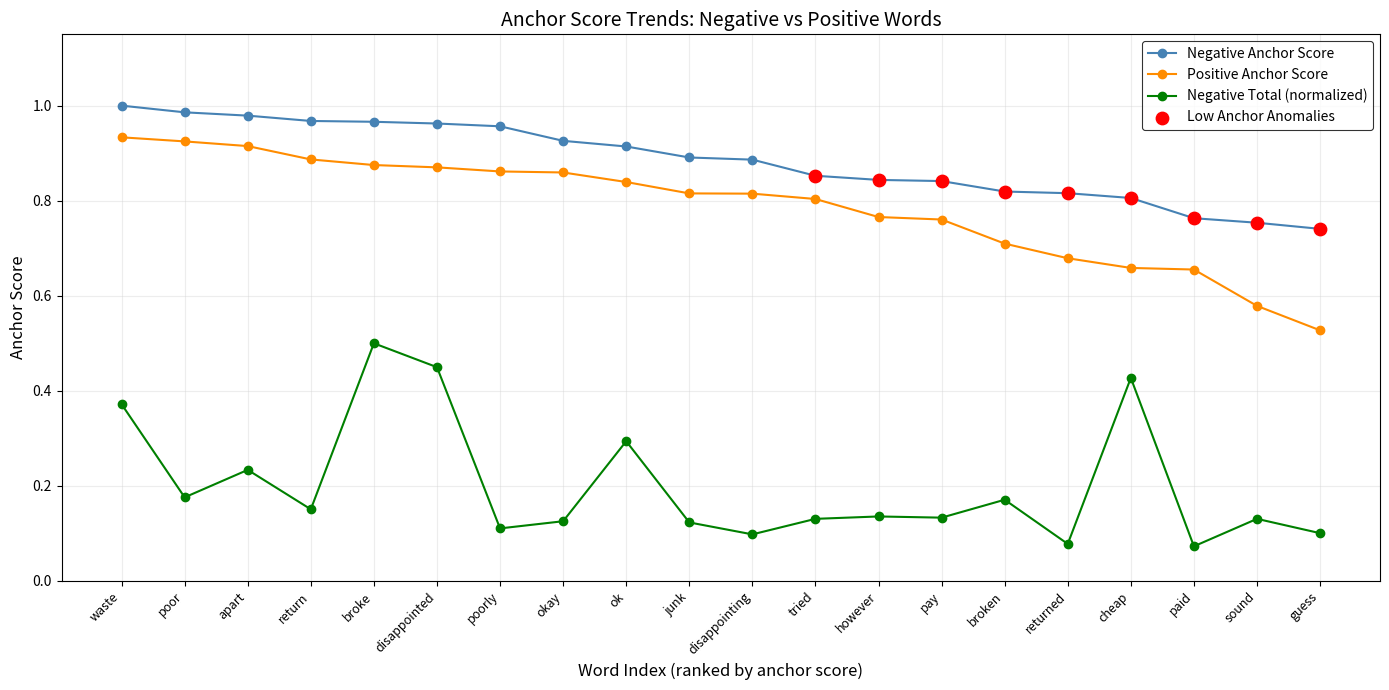

Which series changed the most between broke and guess?

Negative Total (normalized)